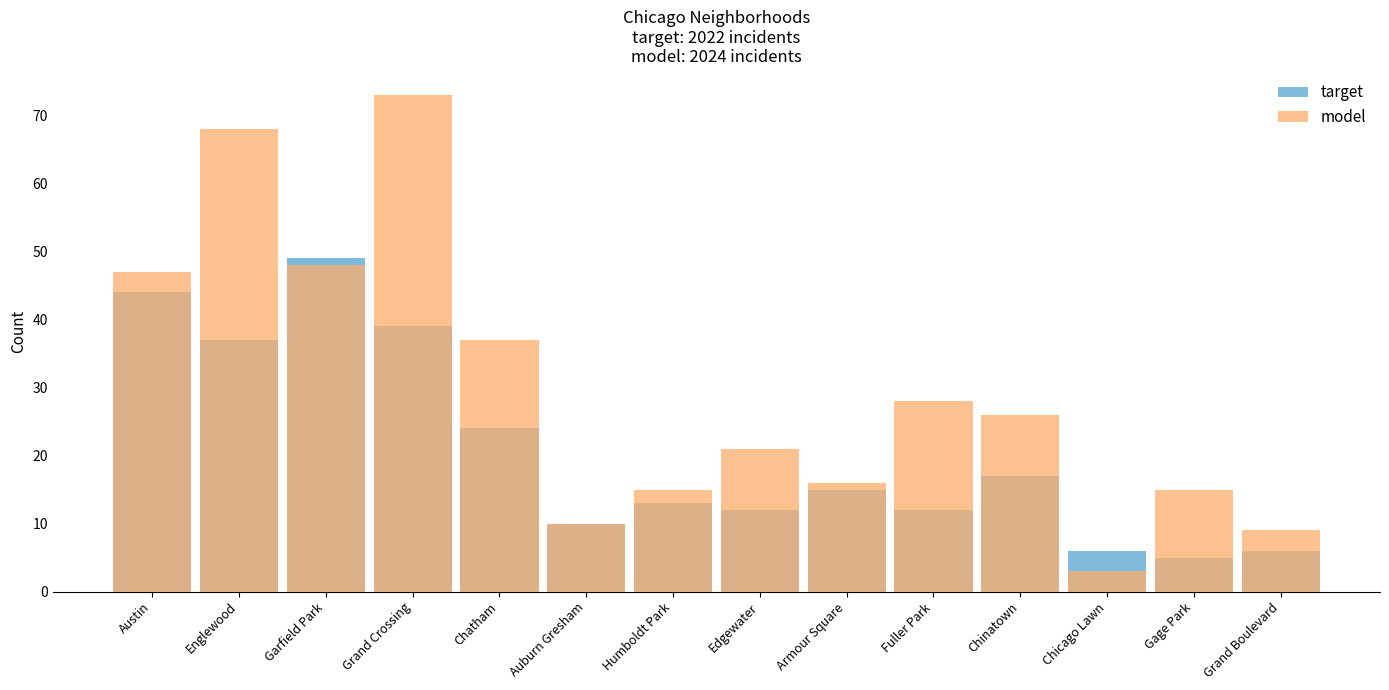

What is the difference between the maximum and minimum values in the model series?

70